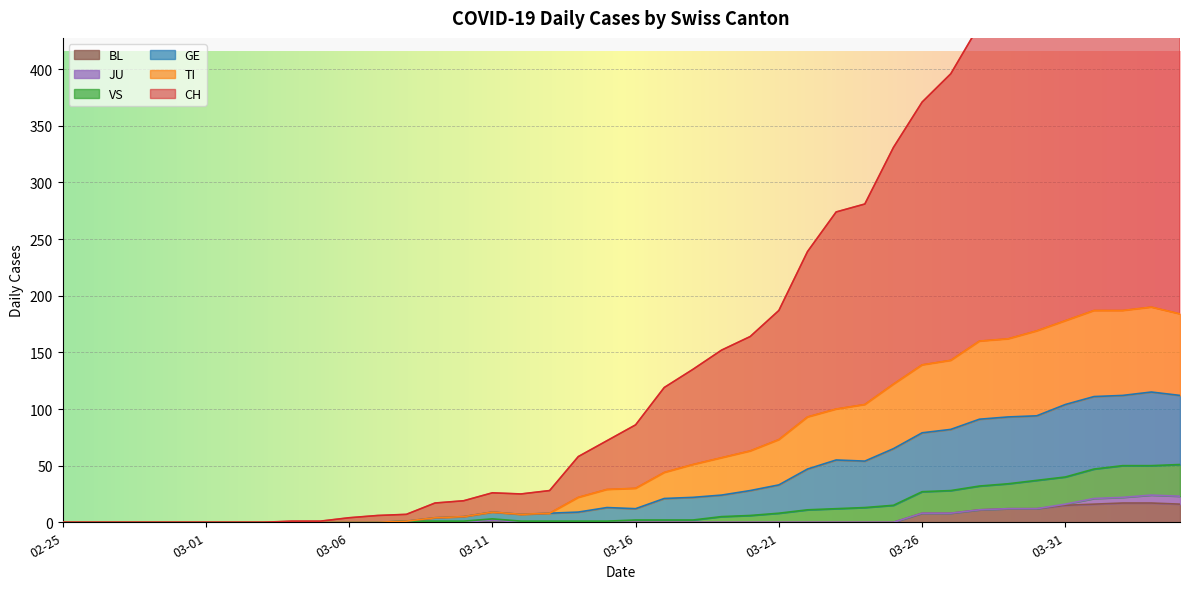

What is the maximum value for BL?

17